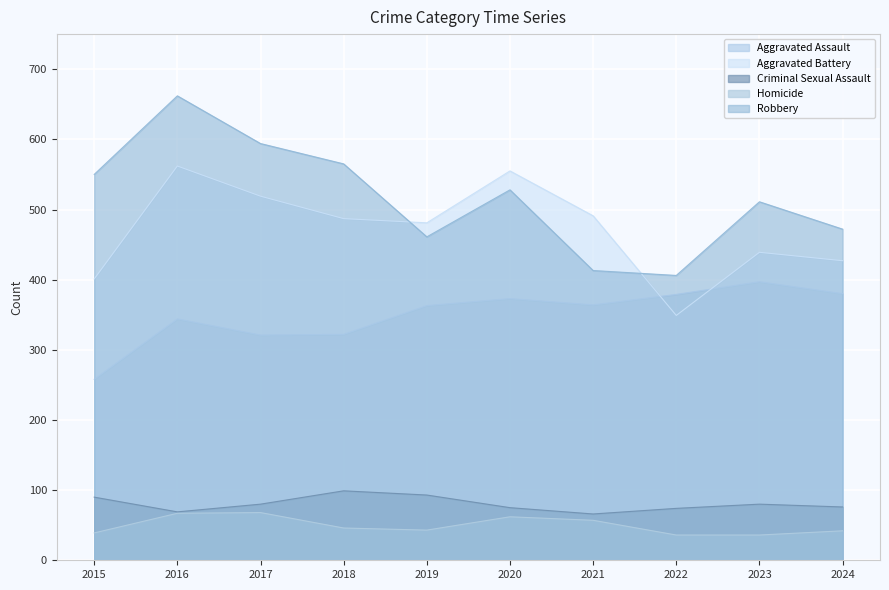

What is the difference between the highest and lowest values at 2016?

595